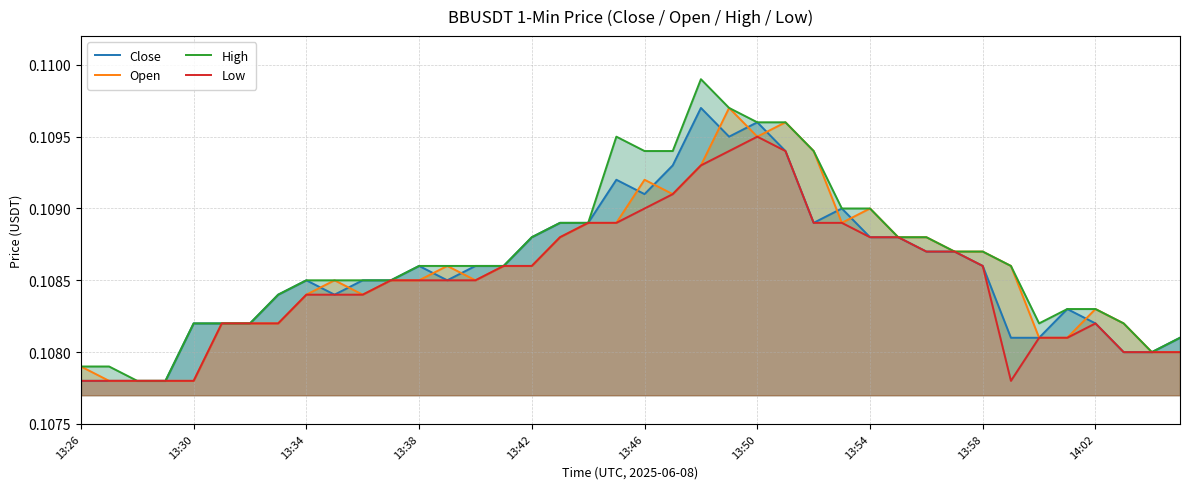

Rank the series at 13:34 from highest to lowest value.

Close, High, Open, Low